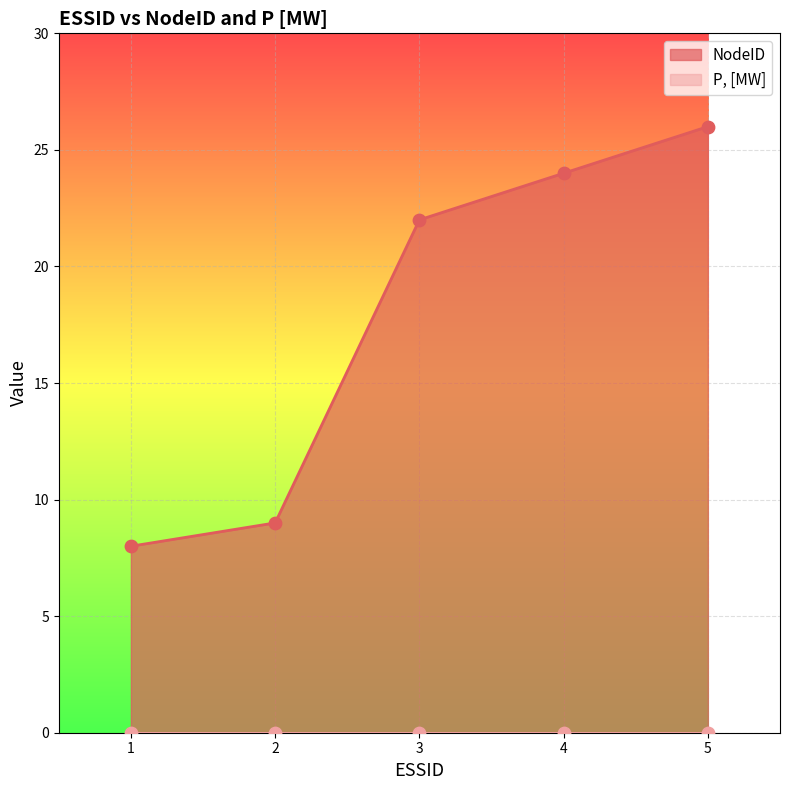

What is the ratio of the value at 3 to the value at 1?

2.8